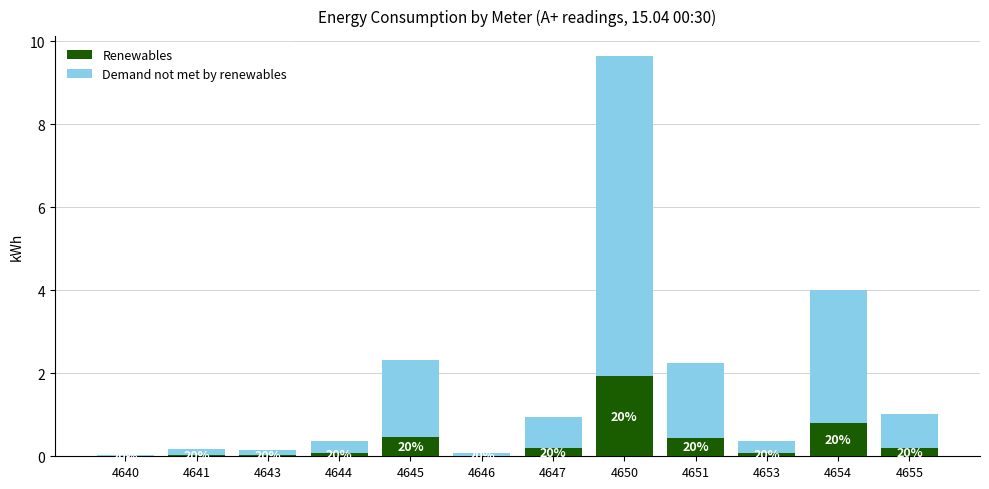

What are all the series names shown in the legend?

Renewables, Demand not met by renewables